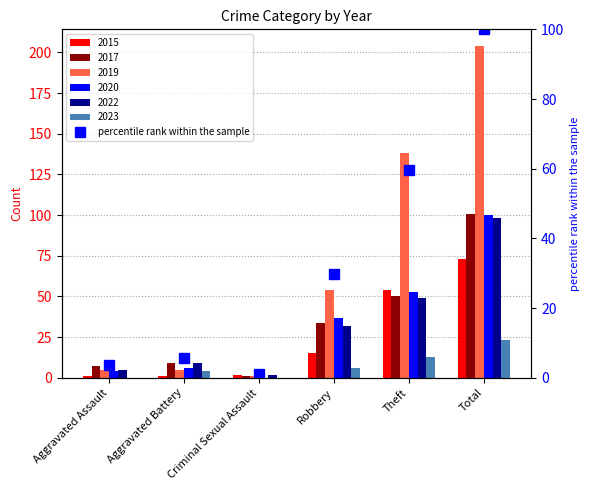

Reading left to right, list all the values displayed in this chart.

3.7	5.7	1.0	29.7	59.6	100.0